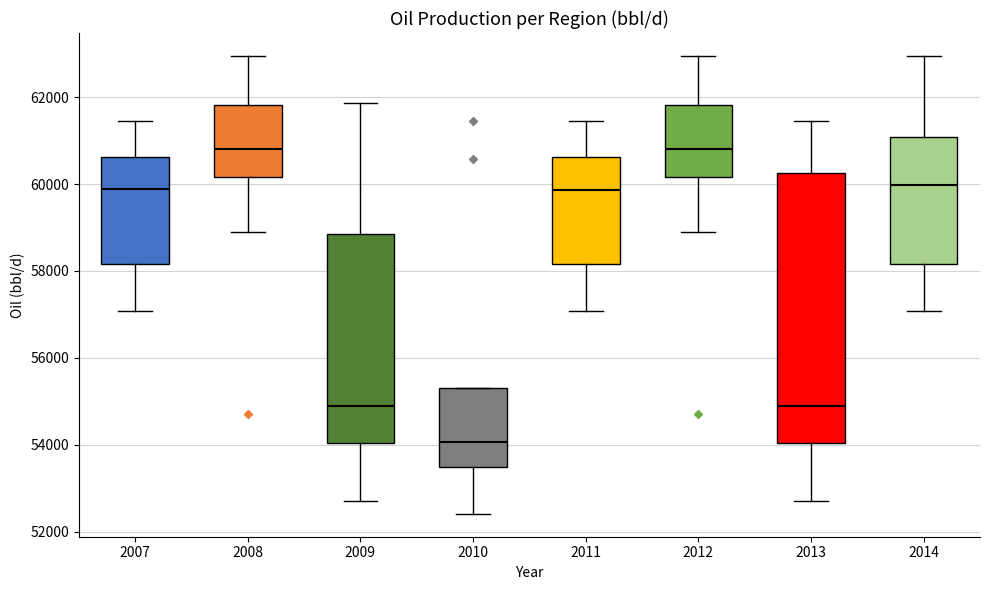

Reading left to right, transcribe this box plot: for each box, give where its median line is, the range the box spans, and where its two whiskers end, as read against the y-axis. The values are not printed on the chart, so give them approximately, as read against the axis.

2007: median 59800, box 58200 to 60600, whiskers 57000 to 61400
2008: median 60800, box 60200 to 61800, whiskers 58800 to 63000
2009: median 54800, box 54000 to 58800, whiskers 52600 to 61800
2010: median 54000, box 53400 to 55400, whiskers 52400 to 55400
2011: median 59800, box 58200 to 60600, whiskers 57000 to 61400
2012: median 60800, box 60200 to 61800, whiskers 58800 to 63000
2013: median 54800, box 54000 to 60200, whiskers 52600 to 61400
2014: median 60000, box 58200 to 61000, whiskers 57000 to 63000